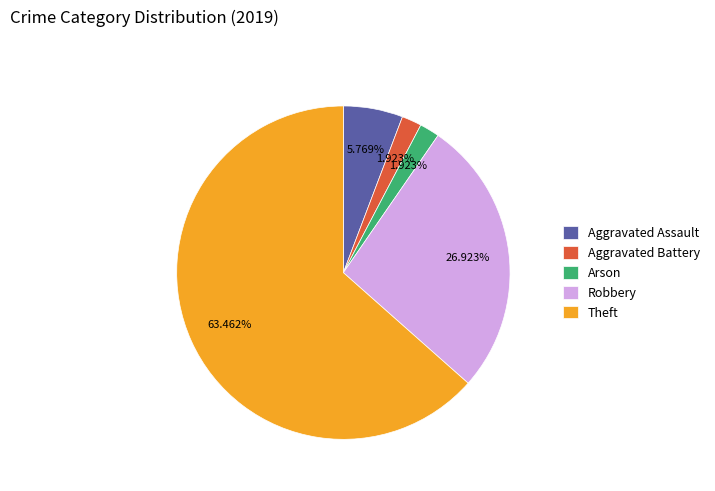

To the nearest percent, what is the difference between the Robbery and Arson slice percentages?

25%